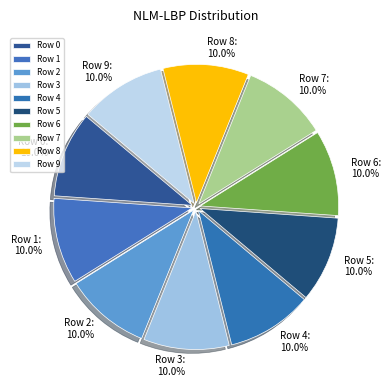

Does Row 7: 10.0% account for over 50% of the chart?

No